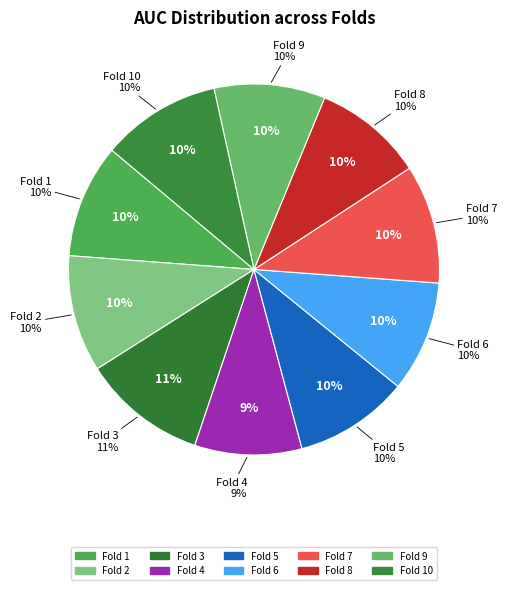

To the nearest percent, what is the average slice percentage?

10%